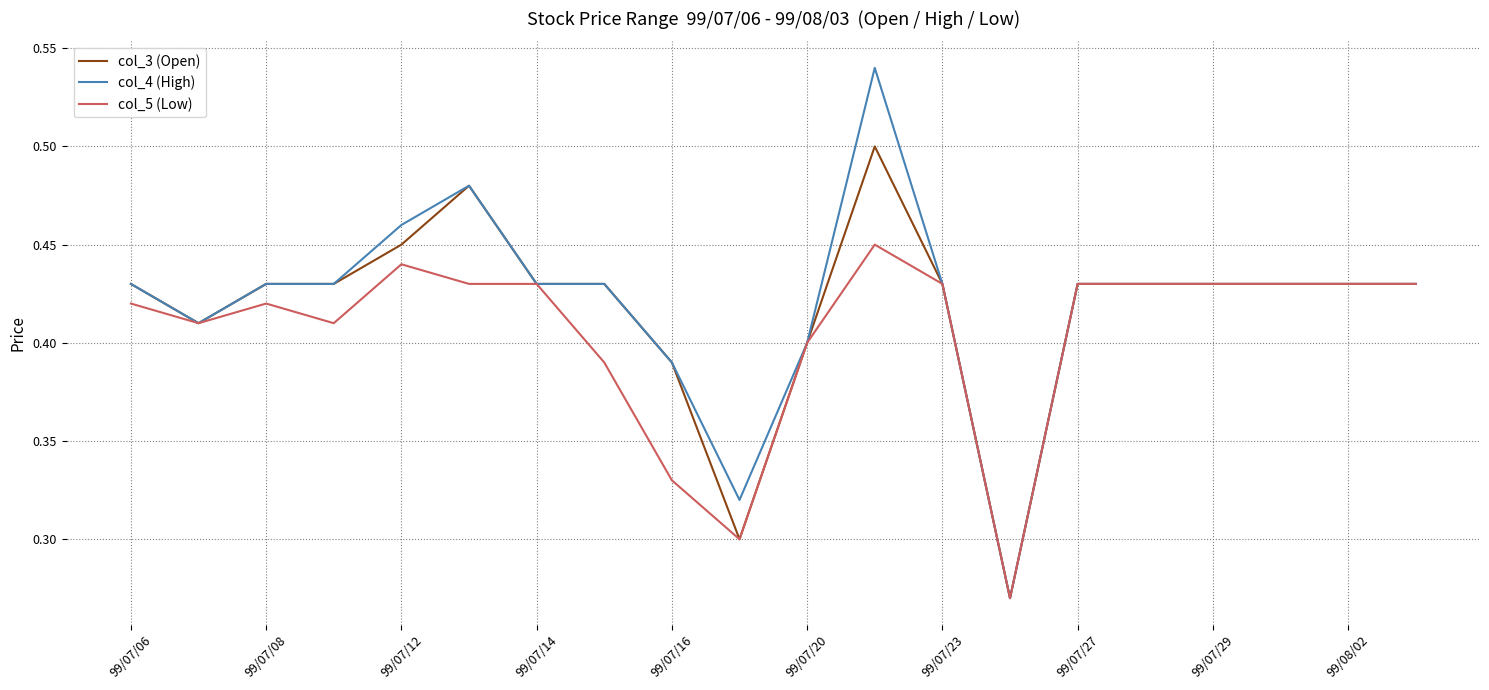

Which series has the widest spread of values?

col_4 (High)